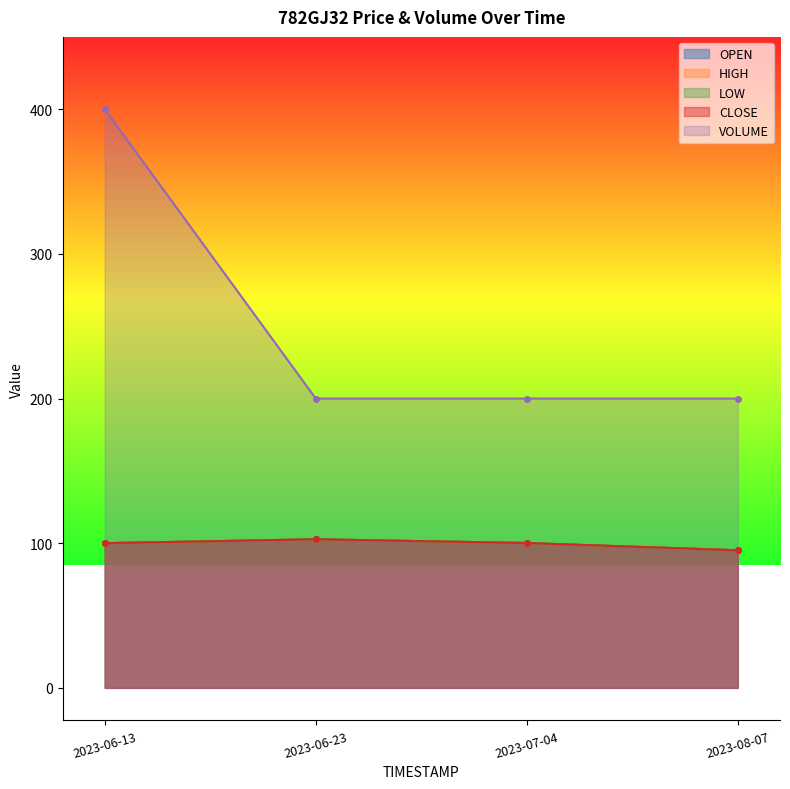

Reading right to left, what are all the values shown in this chart?

OPEN: 2023-08-07=95.1	2023-07-04=100.1	2023-06-23=102.7	2023-06-13=100.0
HIGH: 2023-08-07=95.1	2023-07-04=100.1	2023-06-23=102.7	2023-06-13=100.0
LOW: 2023-08-07=95.1	2023-07-04=100.1	2023-06-23=102.7	2023-06-13=100.0
CLOSE: 2023-08-07=95.1	2023-07-04=100.1	2023-06-23=102.7	2023-06-13=100.0
VOLUME: 2023-08-07=200.0	2023-07-04=200.0	2023-06-23=200.0	2023-06-13=400.0